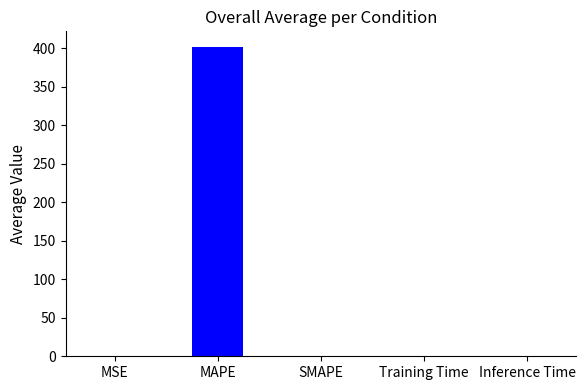

The chart shows a value of 146.4 at MAPE. True or false?

False